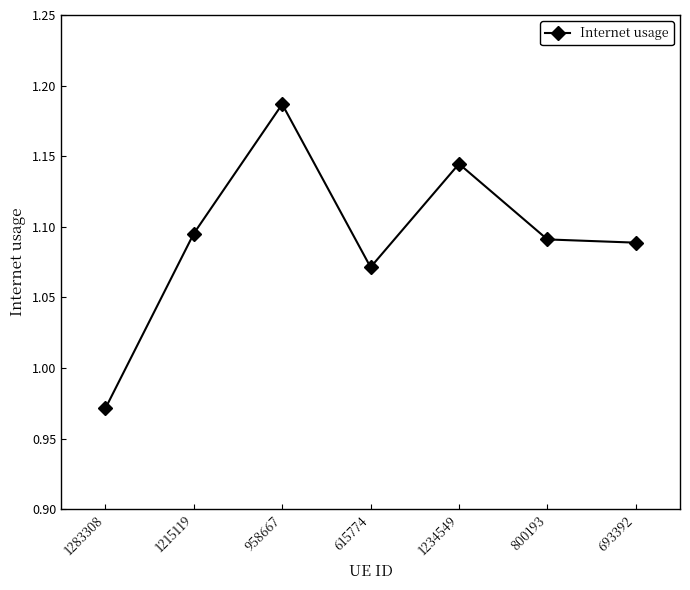

The value at 1234549 is 0.6. True or false?

False